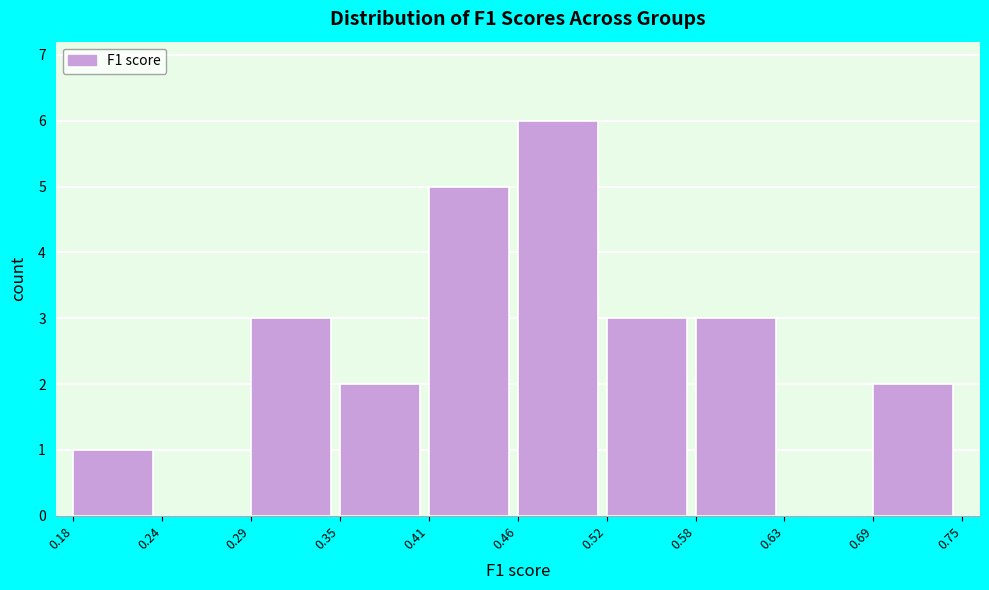

How tall is the bar that spans 0.29 to 0.35 on the x-axis? The values are not printed on the chart, so give them approximately, as read against the axis.

3